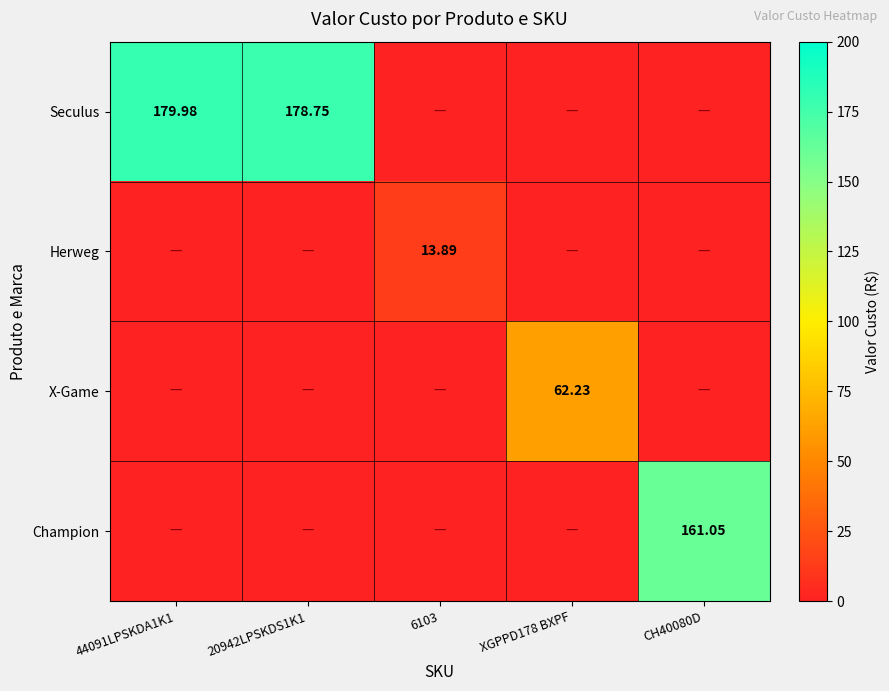

Is it true that X-Game equals 0.0 at 20942LPSKDS1K1?

True